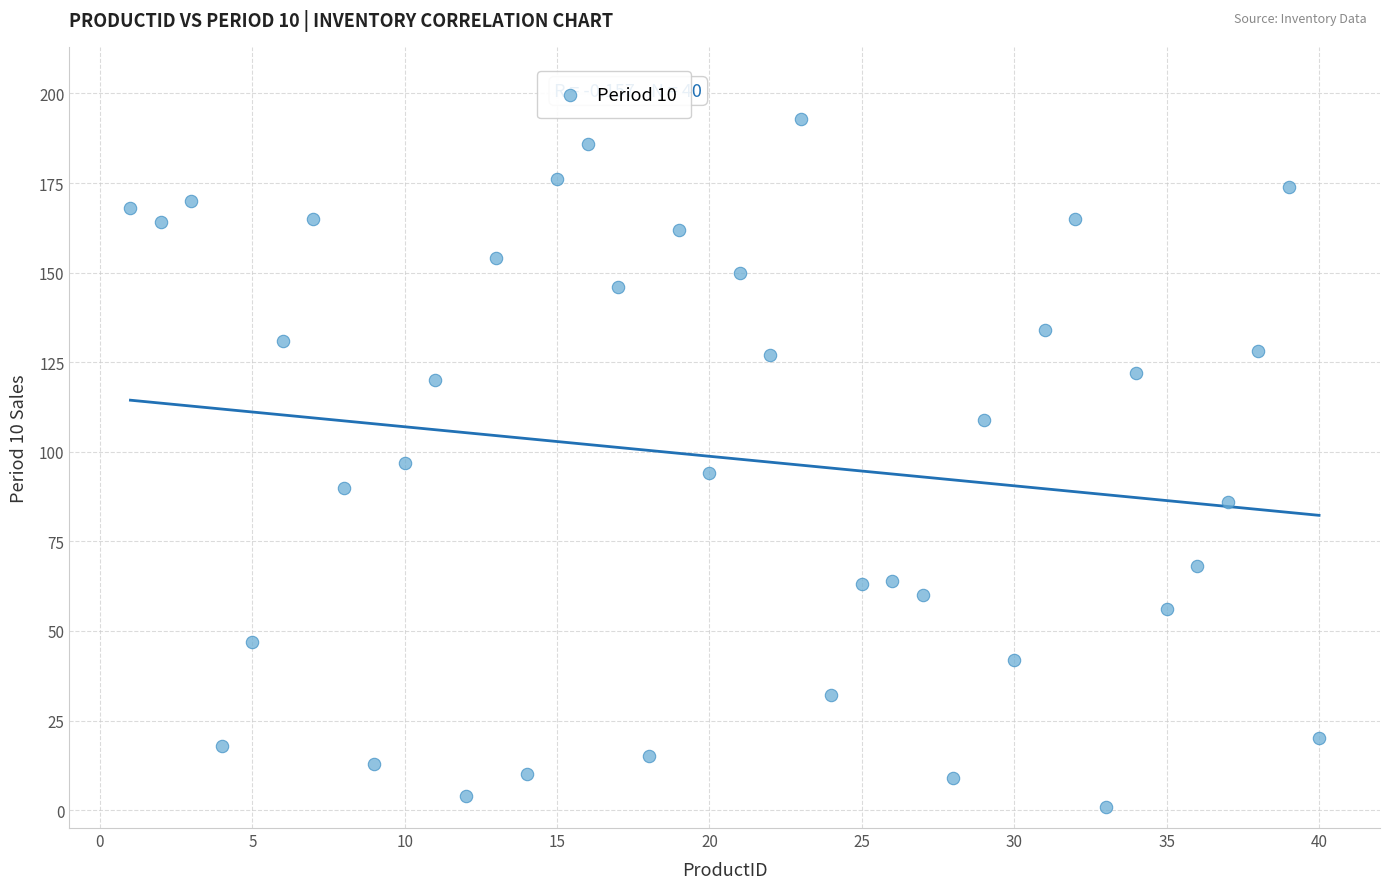

What is the range of X values (max minus min)?

39